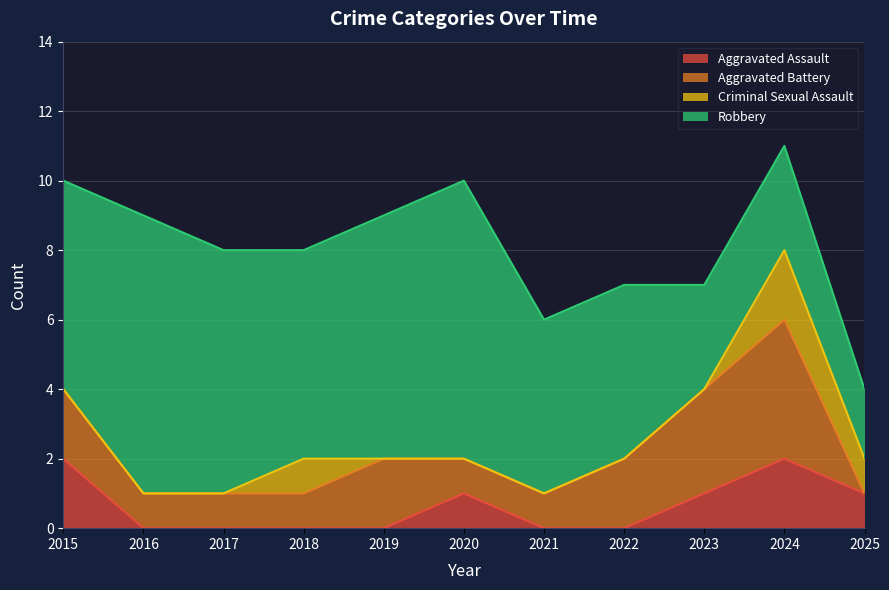

What is the total value across all series at 2015?

10